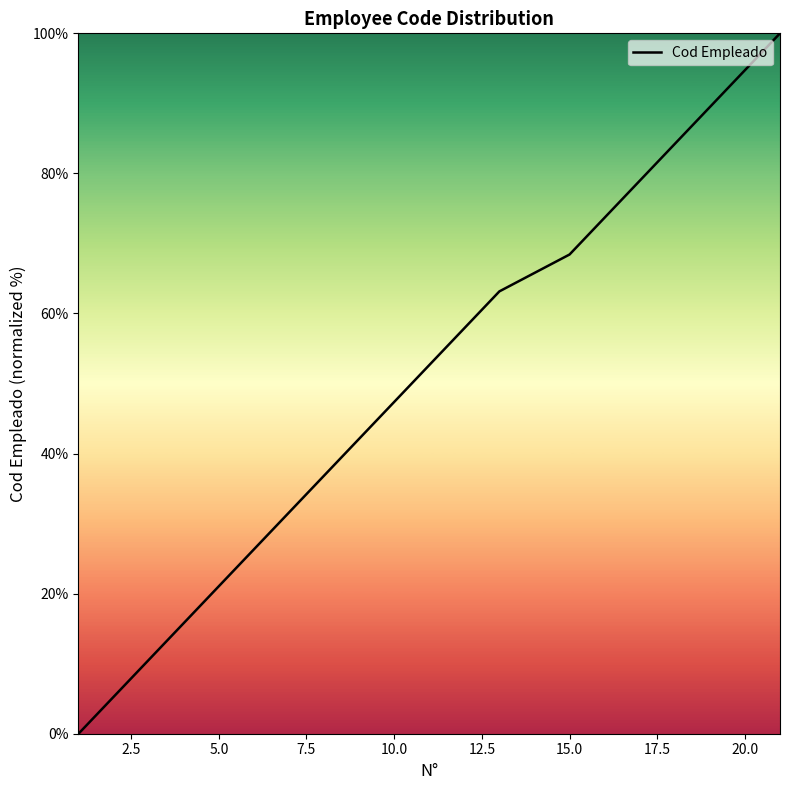

What is the greatest value displayed?

100.0